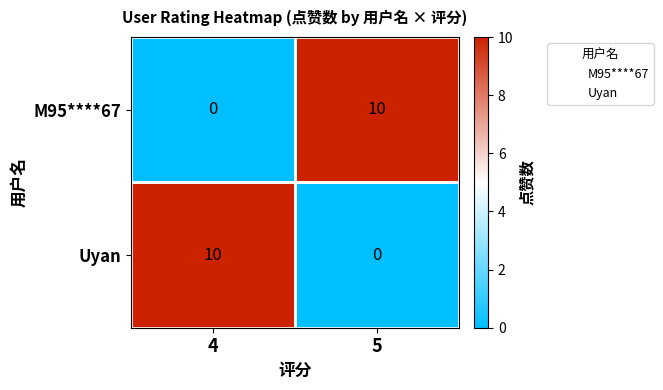

What is the sum of all Uyan values?

10